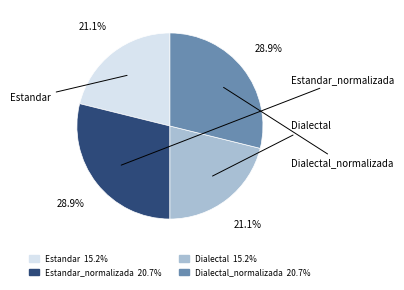

Is there any slice that represents more than half of the pie?

No